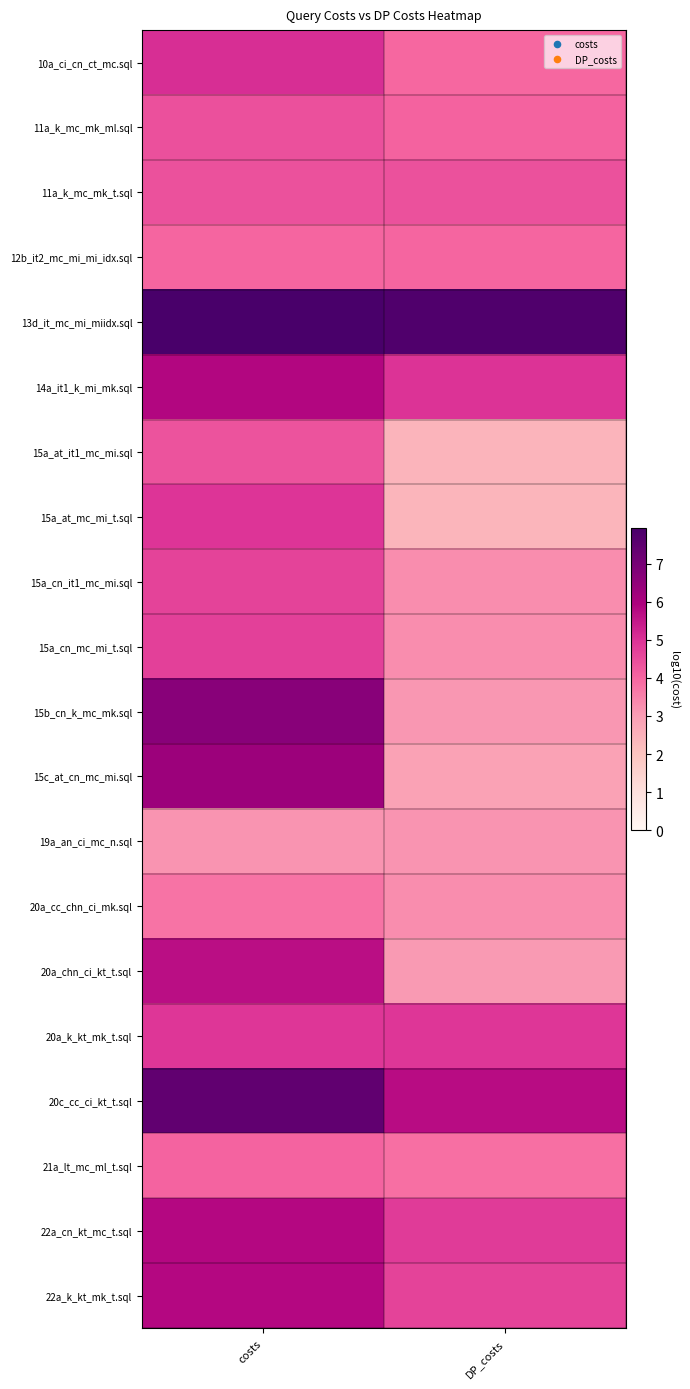

What is the minimum value shown in the chart?

2.4